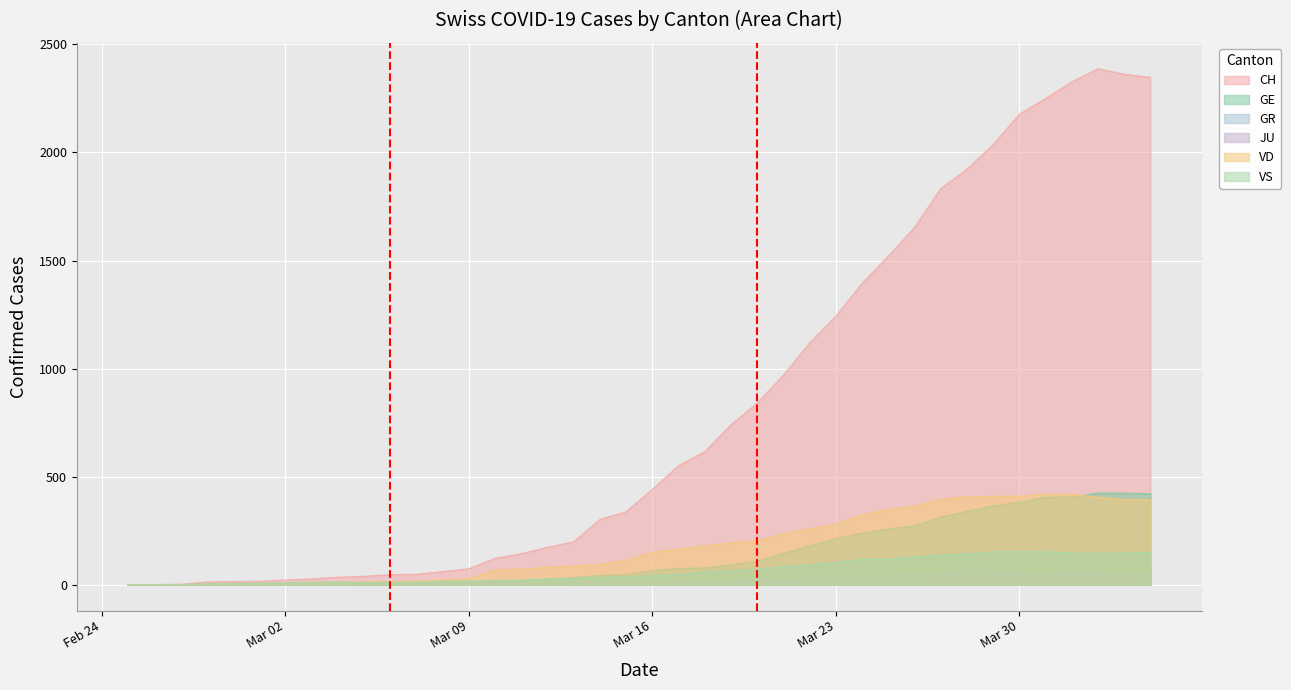

What is the highest value of the GR series?

63